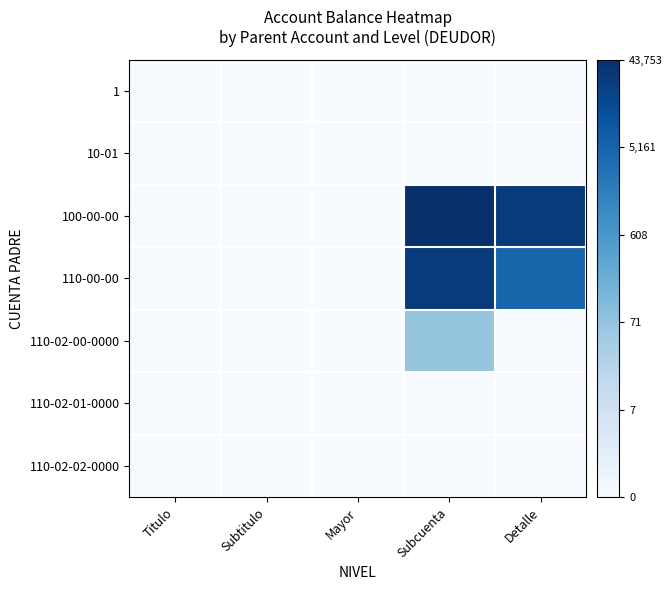

Rank the series by their maximum value, from highest to lowest.

100-00-00, 110-00-00, 110-02-00-0000, 1, 10-01, 110-02-01-0000, 110-02-02-0000